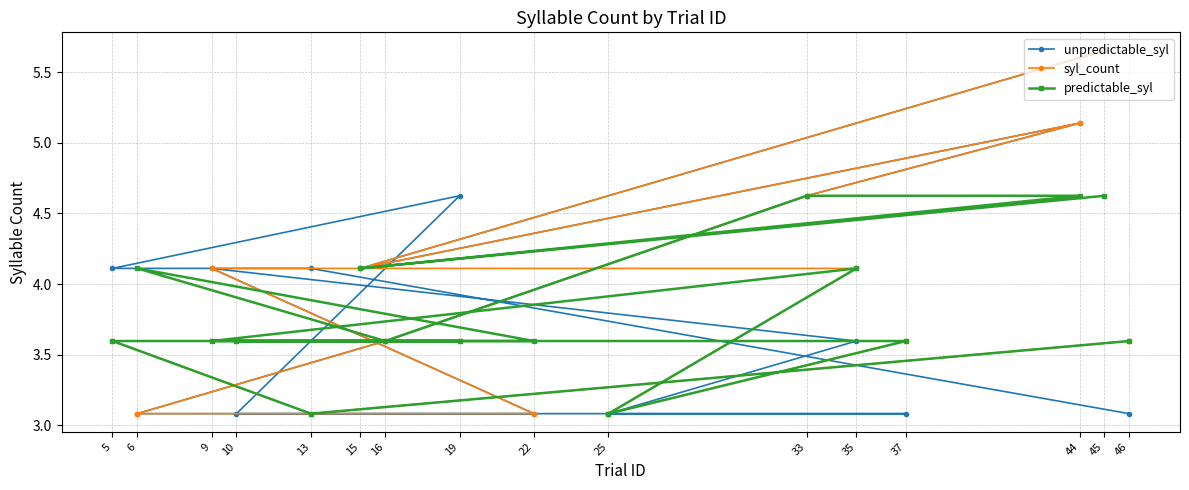

Does the chart display data point markers on the line(s)?

Yes